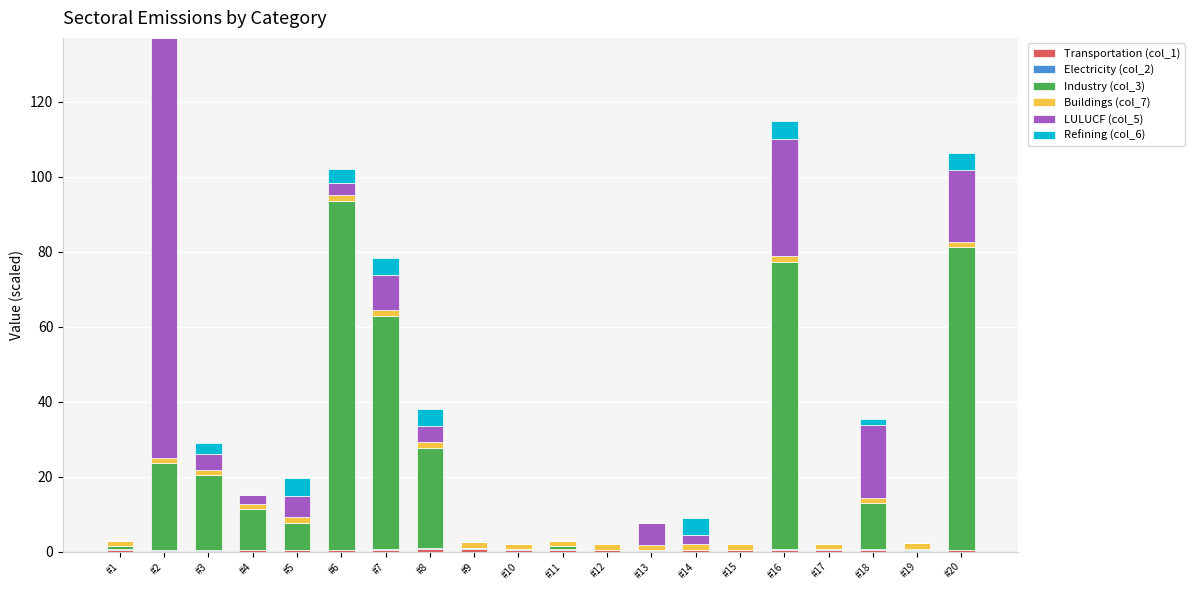

At which category is the sum across all series the highest?

#2